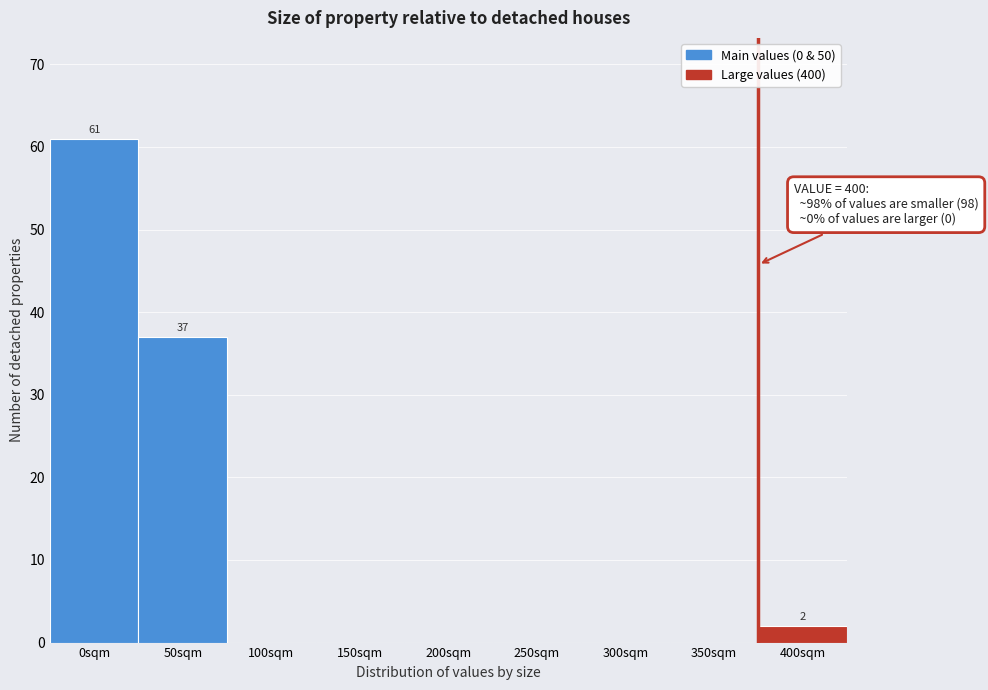

Reading right to left, list all the values displayed in this chart.

400sqm=2	350sqm=0	300sqm=0	250sqm=0	200sqm=0	150sqm=0	100sqm=0	50sqm=37	0sqm=61